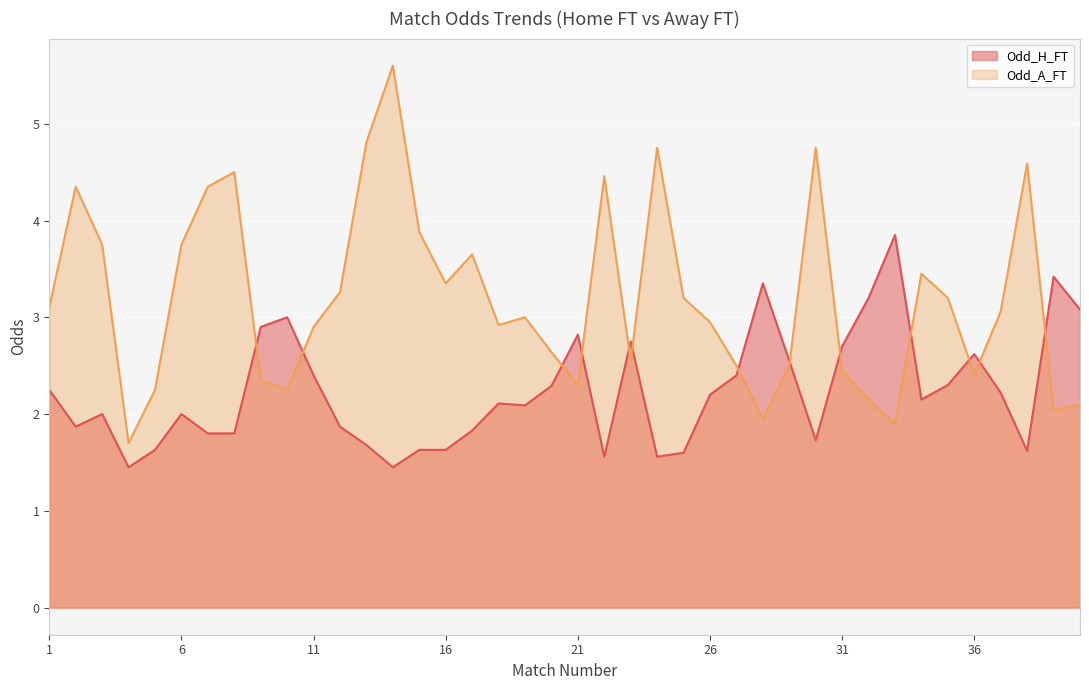

Between which two adjacent categories do Odd_A_FT and Odd_H_FT first intersect?

8 and 9